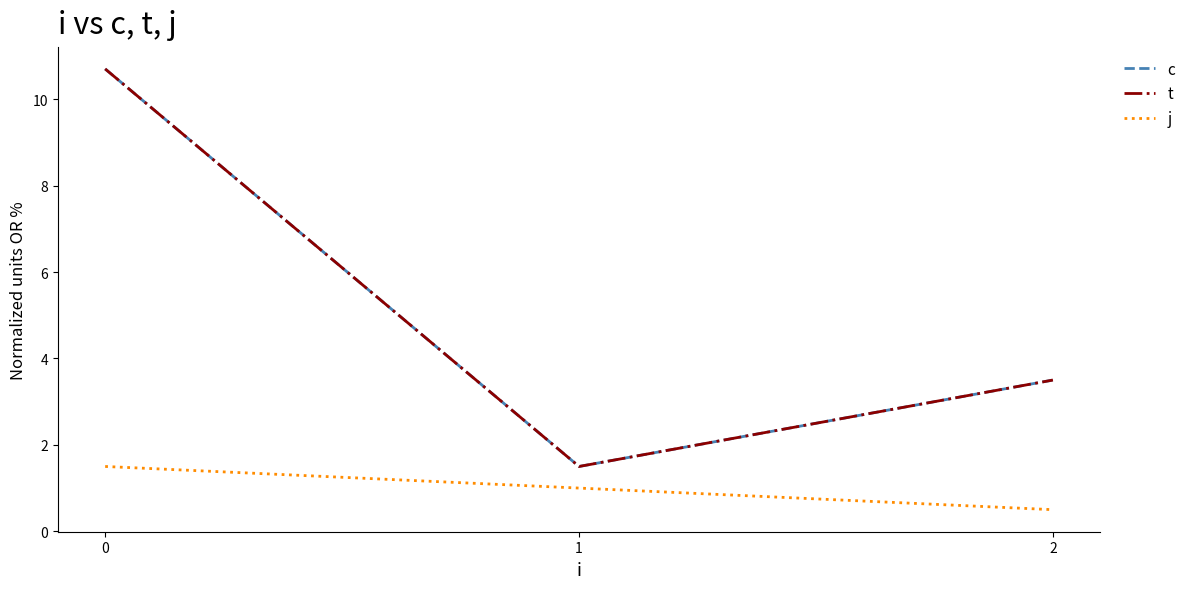

What is the difference between the j values at 1 and 2?

0.5